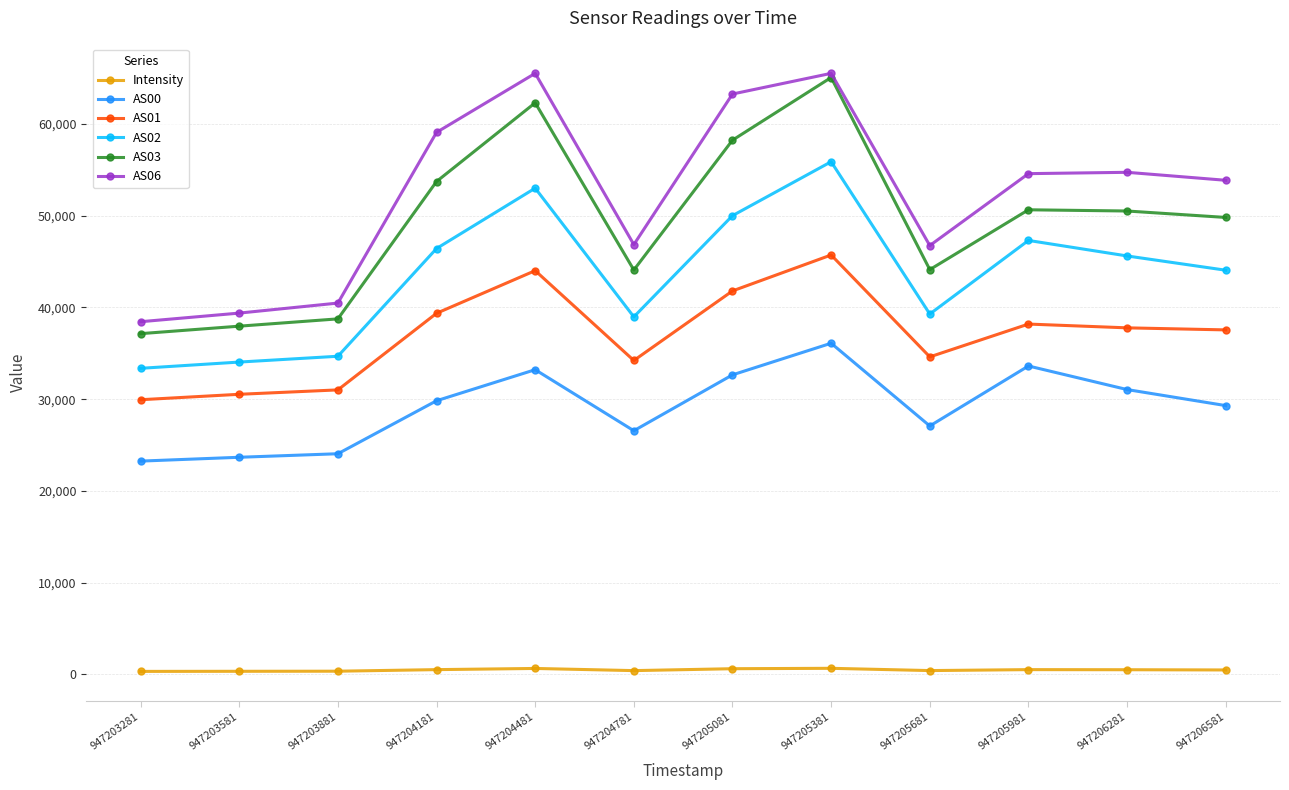

True or false: AS01 and AS03 intersect in this chart.

False